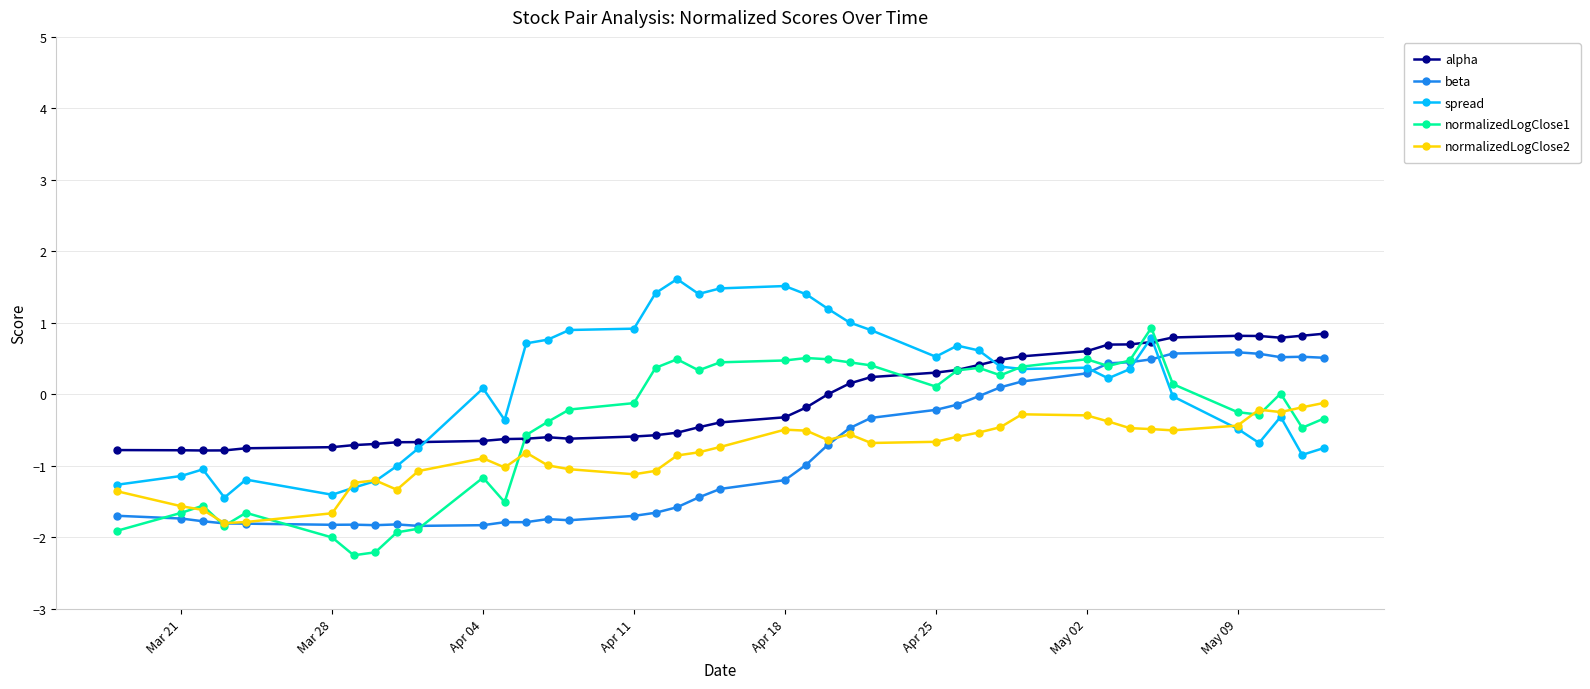

Which series has the largest range (max minus min)?

normalizedLogClose1